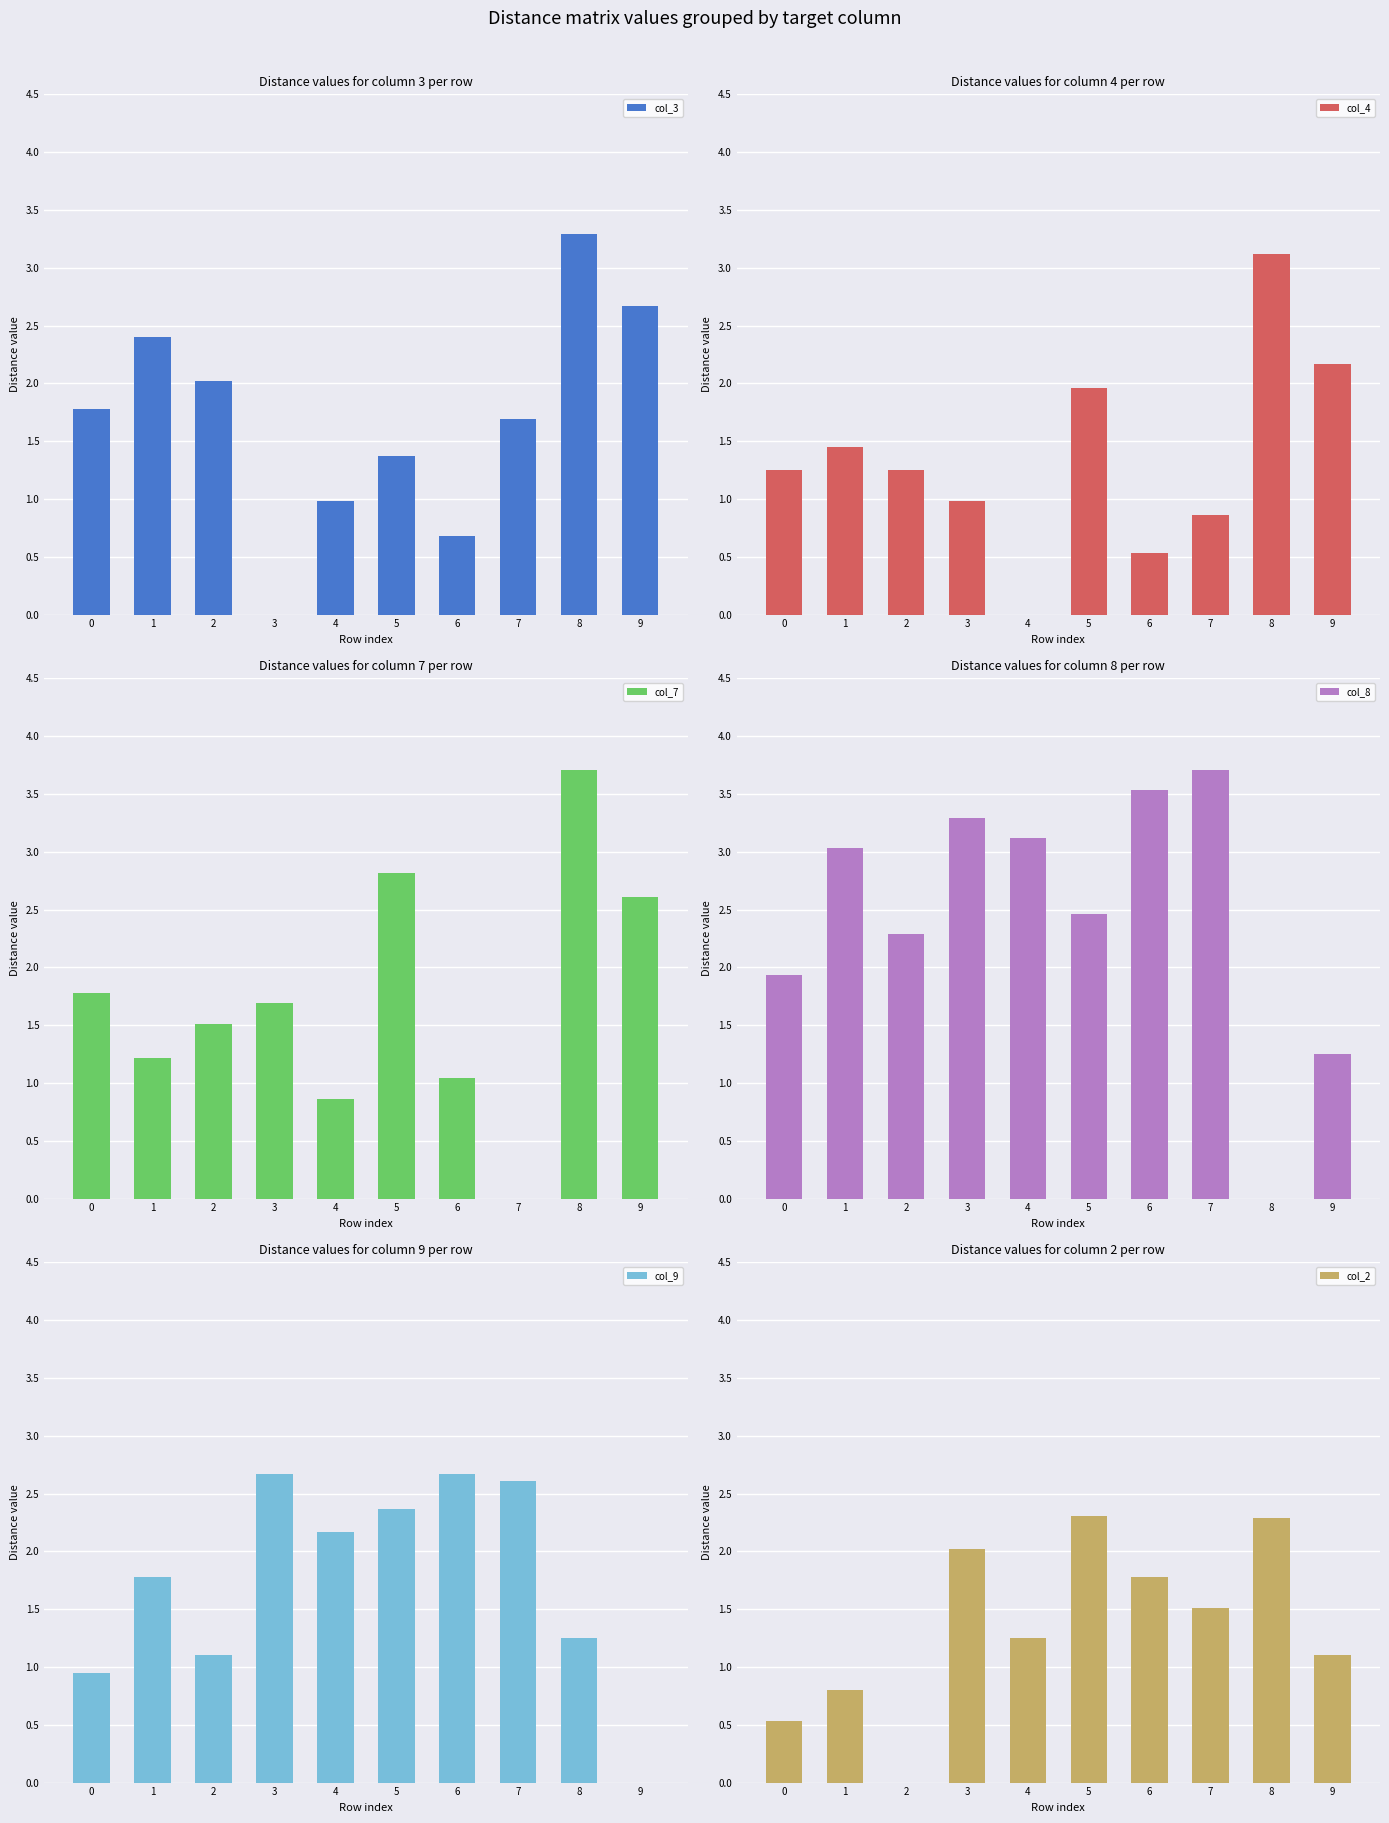

What is the maximum value shown in the chart?

3.7